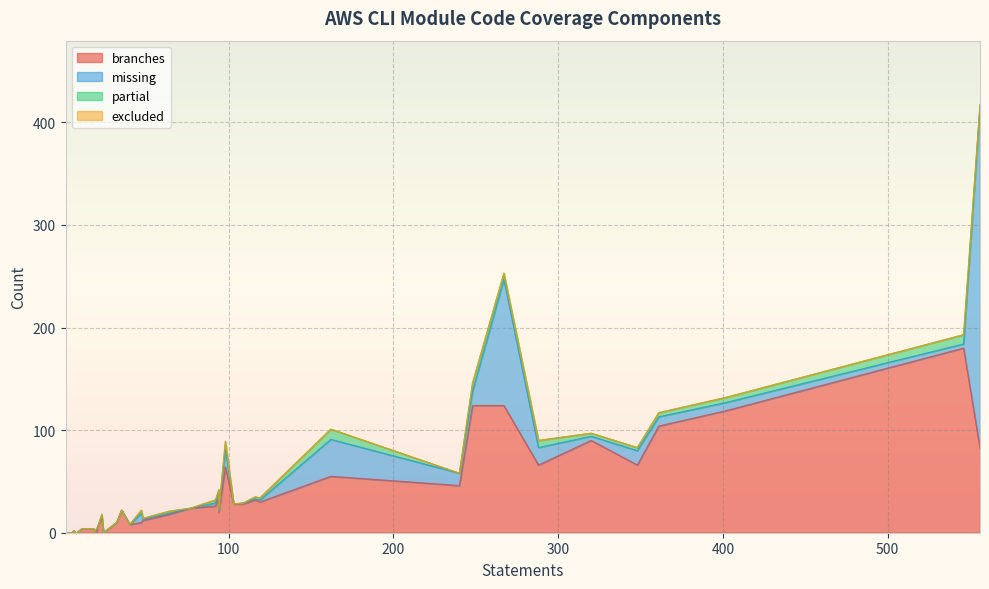

Which series changed the most between 28 and 33?

branches